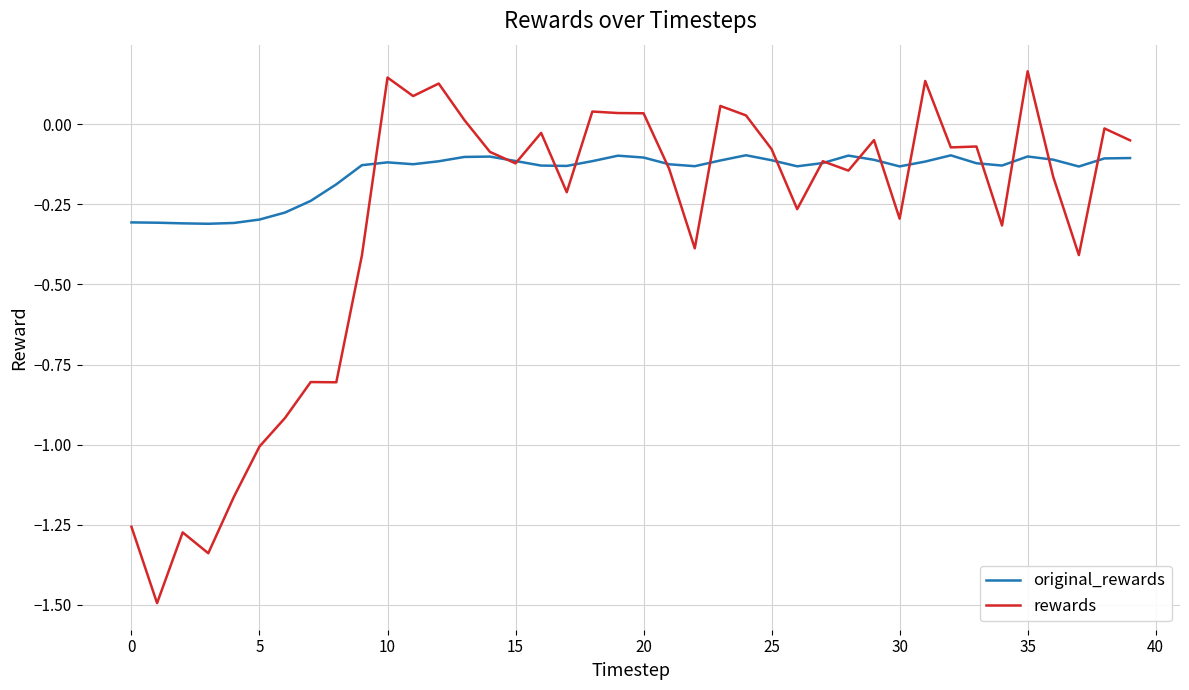

Which series has the largest range (max minus min)?

rewards